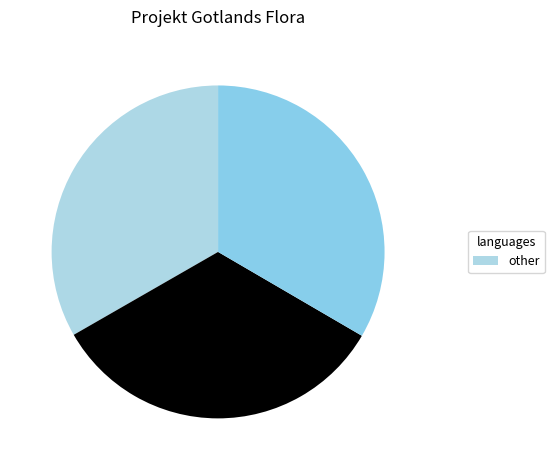

Rank the categories by value from highest to lowest.

Skogskorn (105111577), Skugglosta (105111646), Strävlosta (105111657)